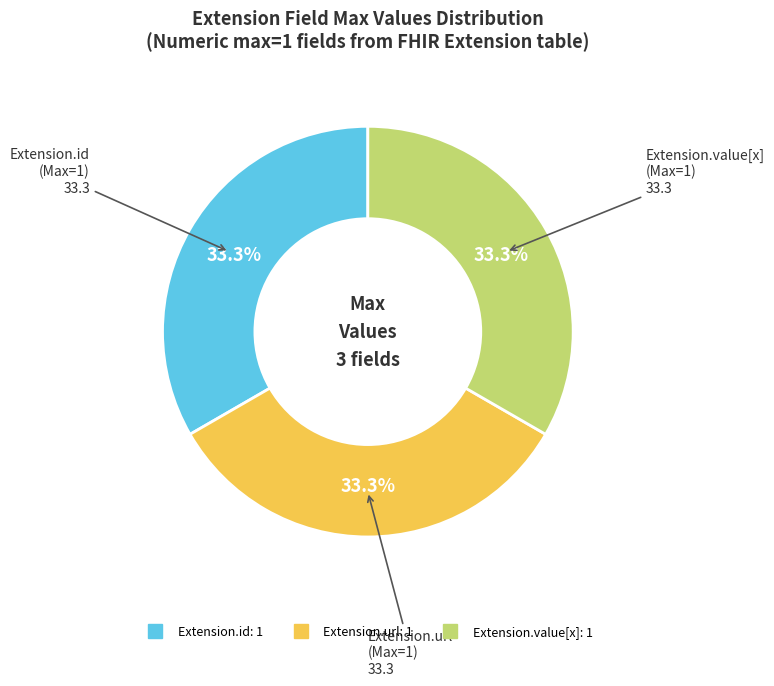

Does any single category account for the majority?

No